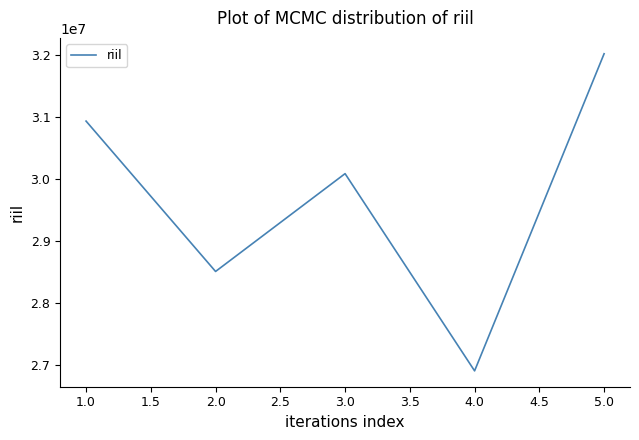

Is it true that the value at 2.0 is 18490079?

False